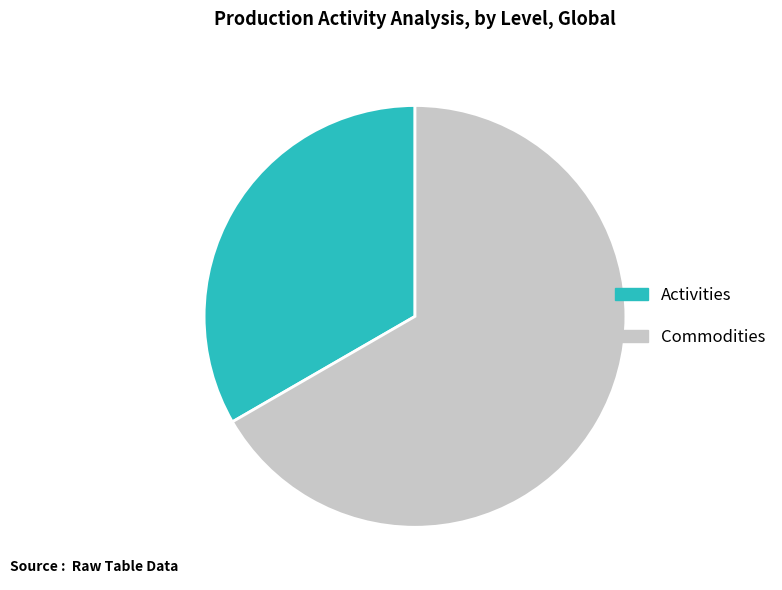

How many slices are in this pie chart?

2